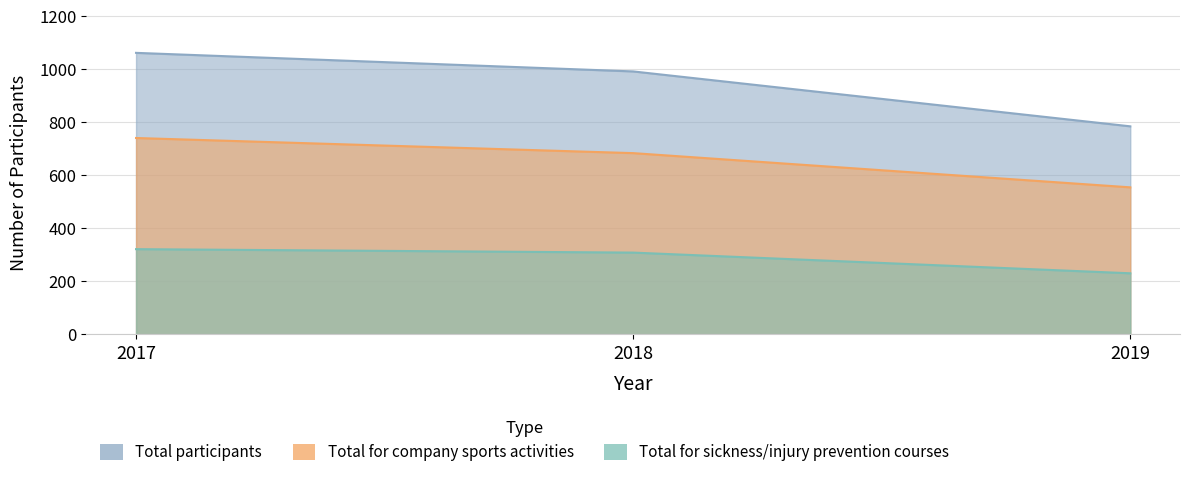

Does the chart have visible grid lines?

Yes